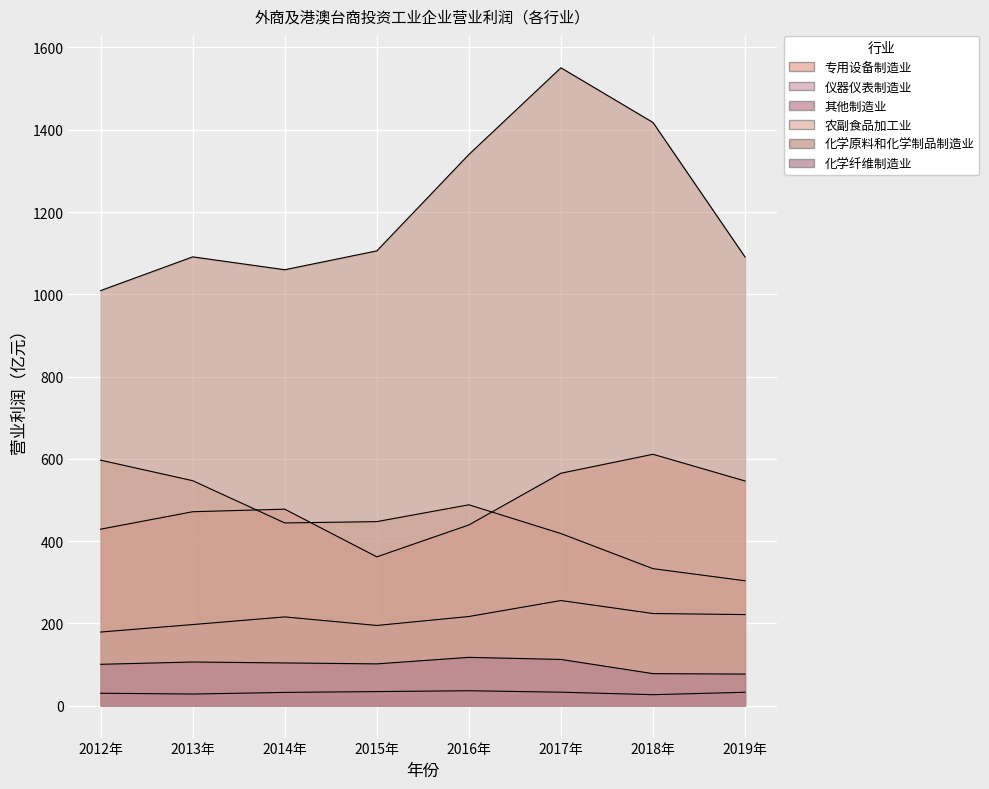

Reading left to right, extract all data points from this chart.

专用设备制造业: 429.1	471.5	477.7	361.8	439.4	565.0	611.1	546.2
仪器仪表制造业: 179.0	197.2	215.8	195.0	216.8	255.6	224.1	221.5
其他制造业: 30.3	28.3	32.3	34.3	36.3	32.8	26.8	32.6
农副食品加工业: 596.8	546.9	444.2	447.4	488.4	418.4	333.1	303.7
化学原料和化学制品制造业: 1009.1	1091.0	1059.7	1105.5	1339.8	1550.6	1417.7	1090.7
化学纤维制造业: 100.6	106.2	103.9	101.7	117.5	112.4	77.9	76.9